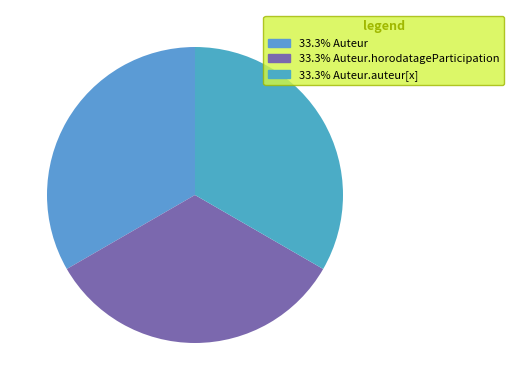

Does any single category account for the majority?

No